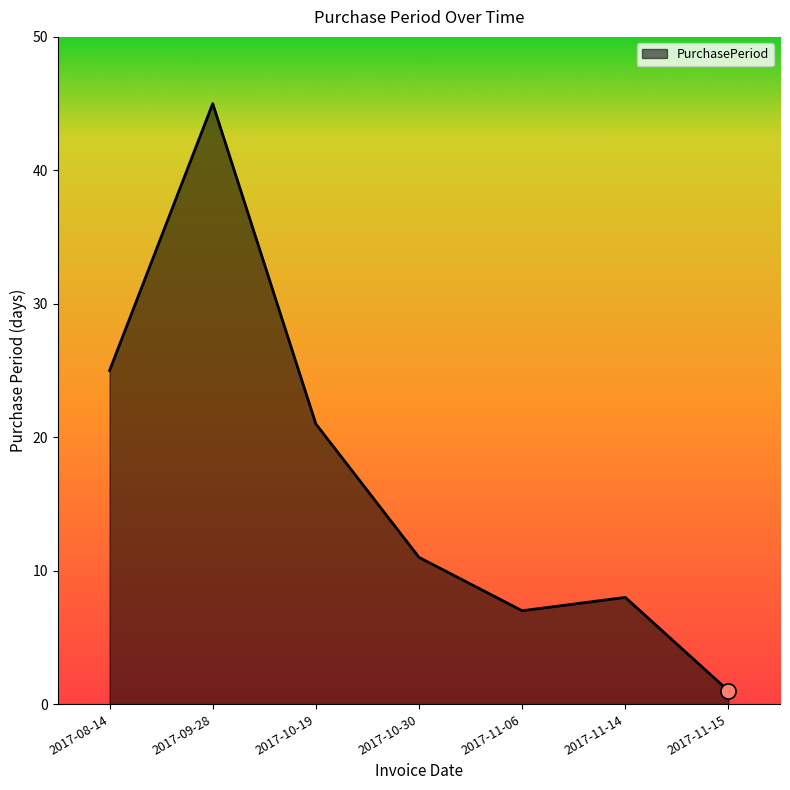

What is the ratio of the value at 2017-11-15 to the value at 2017-11-14?

0.1